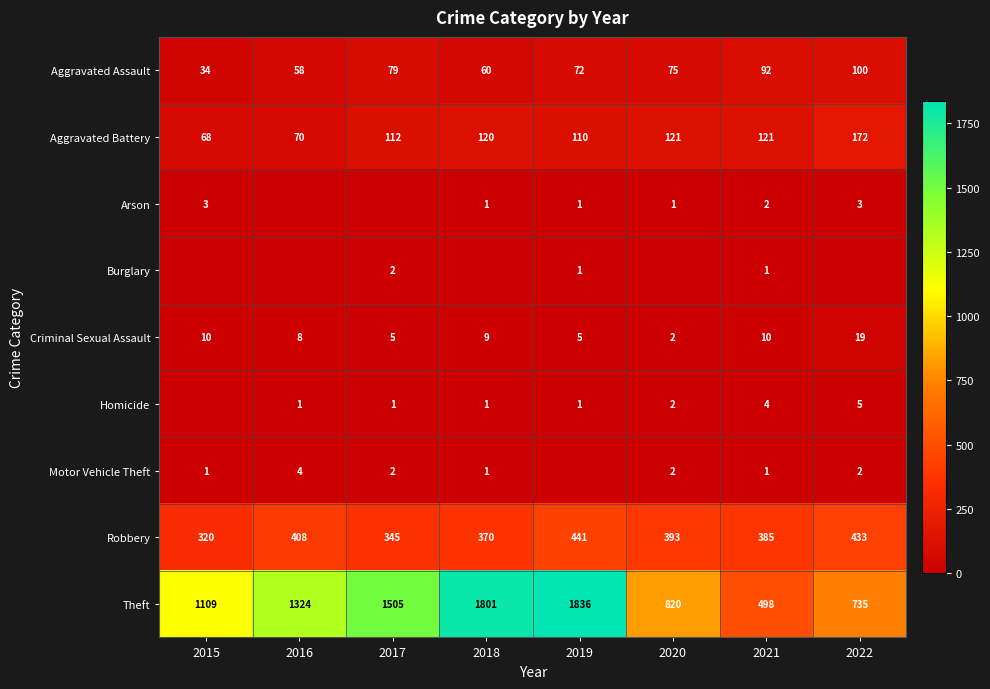

Which category has the lowest value across all series?

2016